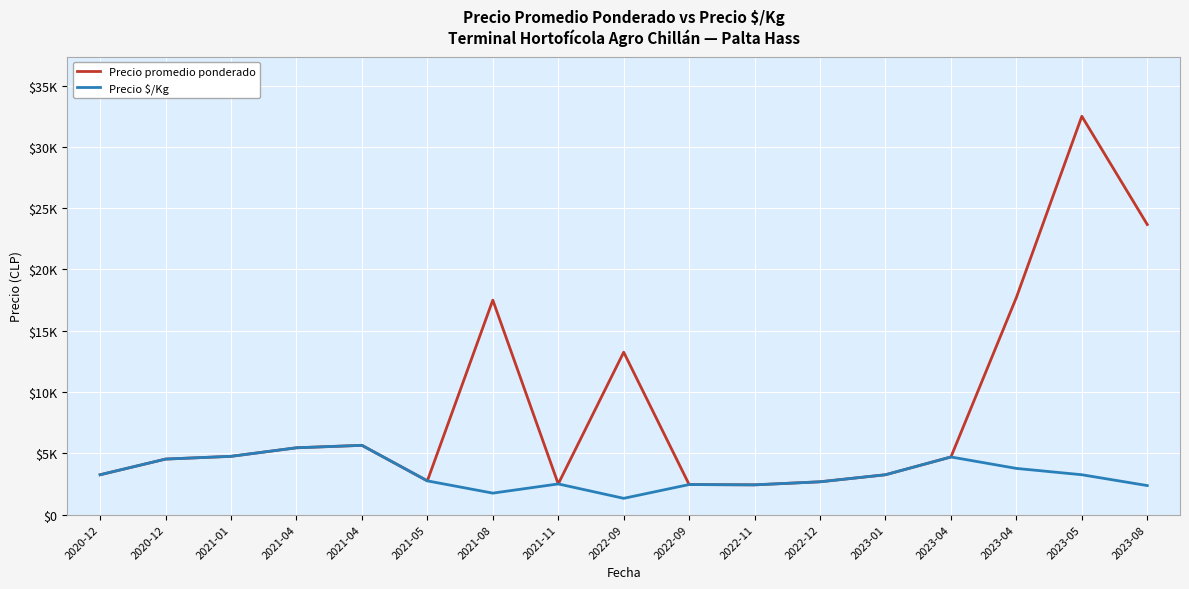

Does the chart have visible grid lines?

Yes